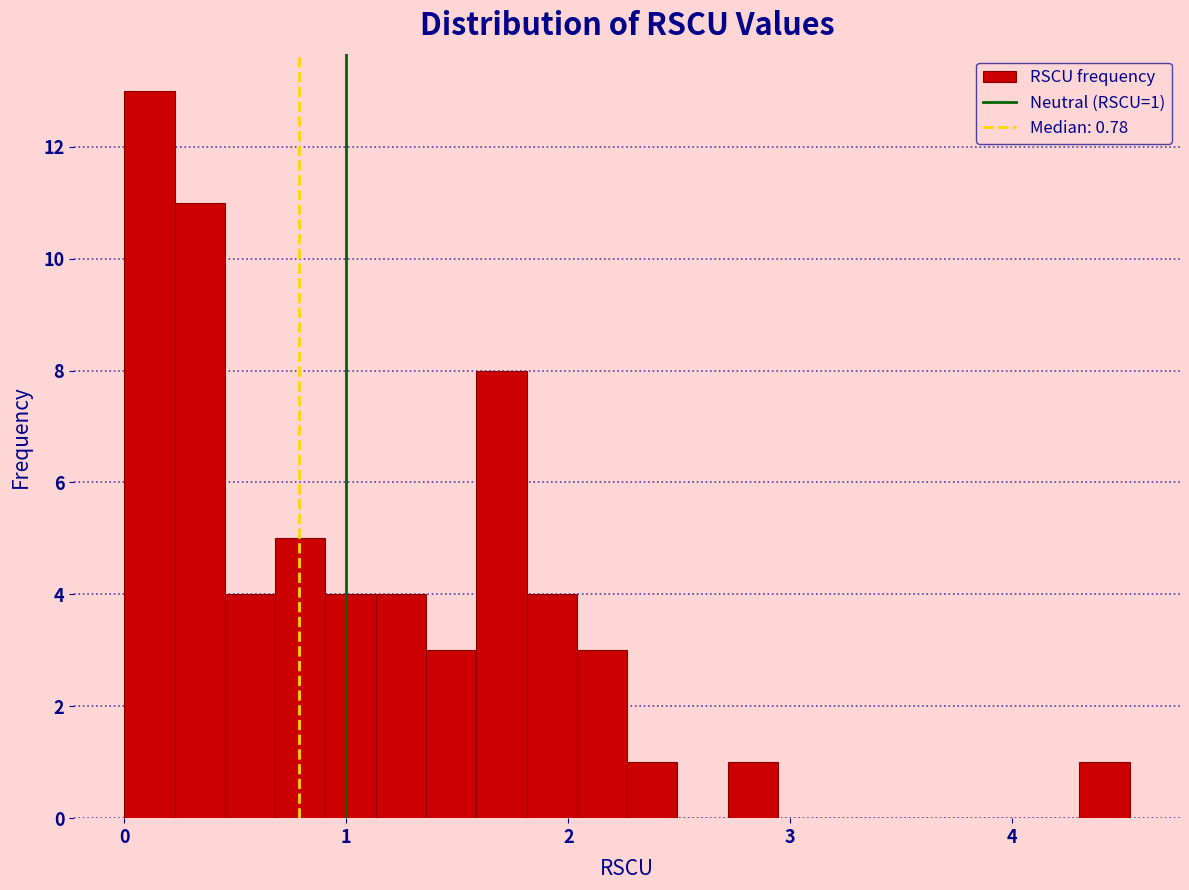

Read against the x-axis, roughly where is the centre of the tallest bar?

0.1